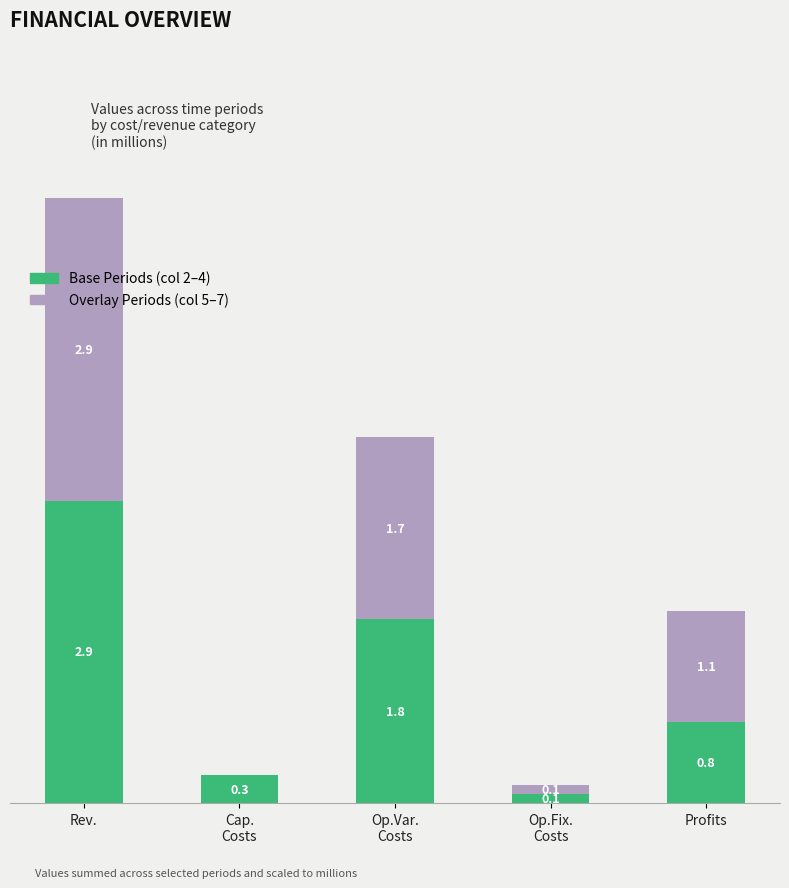

At which category is the sum across all series the highest?

Rev.